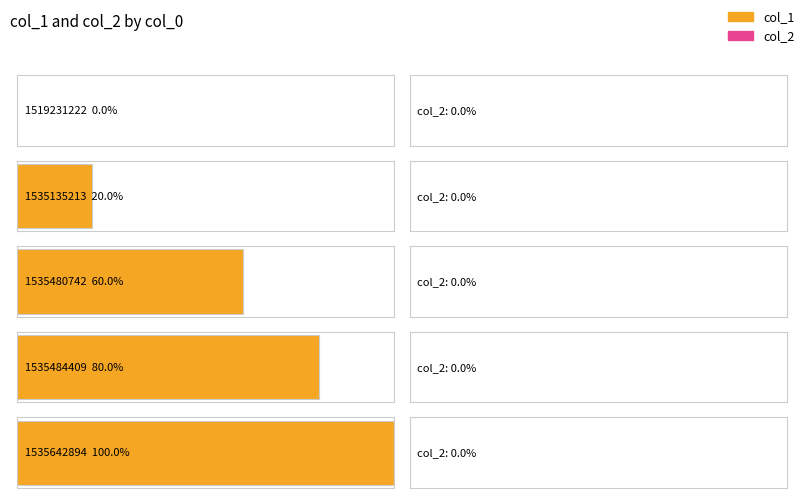

List the series in order of their overall mean, lowest first.

col_2, col_1